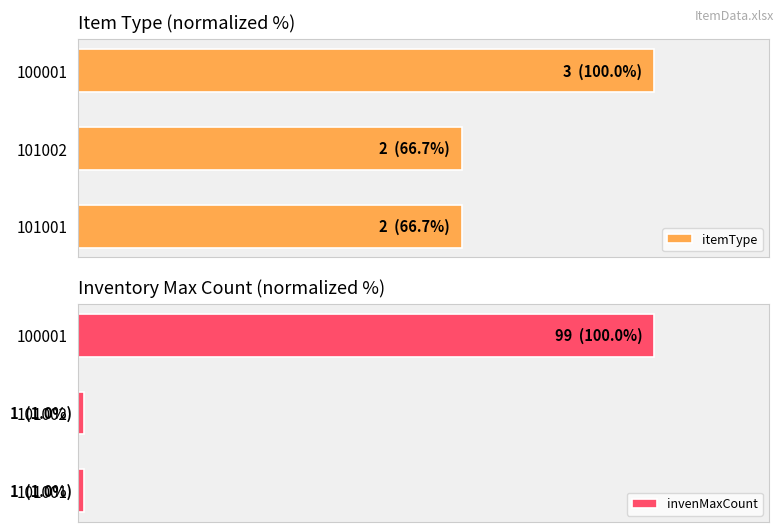

What is the difference between the maximum and minimum values in the itemType series?

33.3